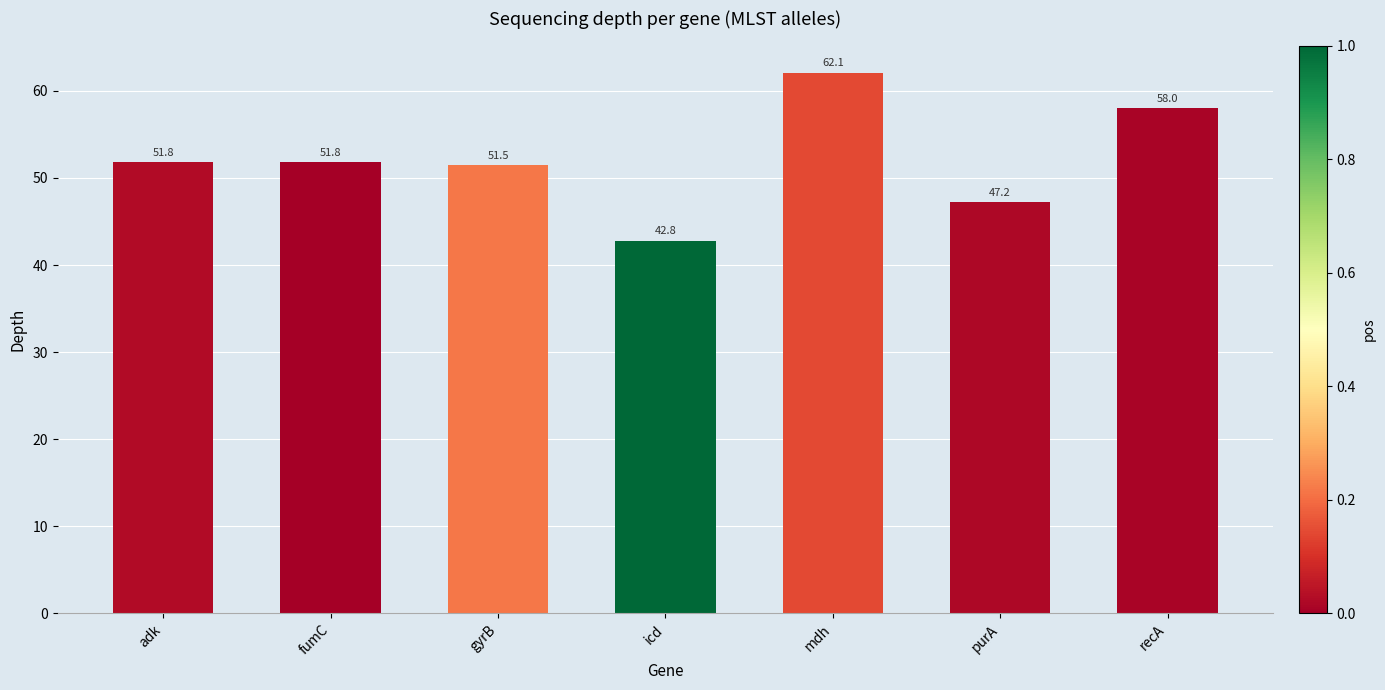

Does the chart contain any negative values?

No